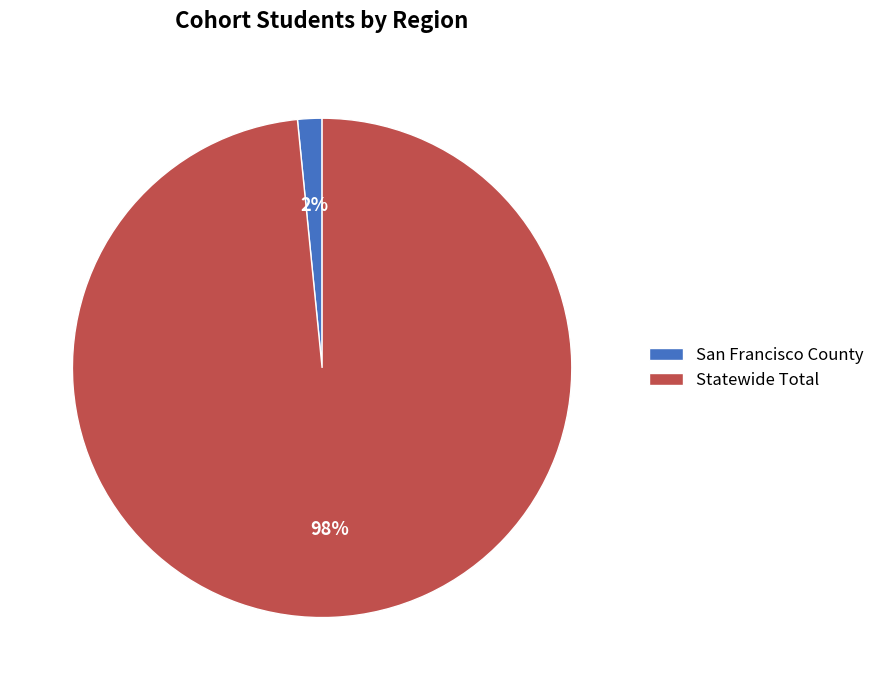

How many slices are in this pie chart?

2